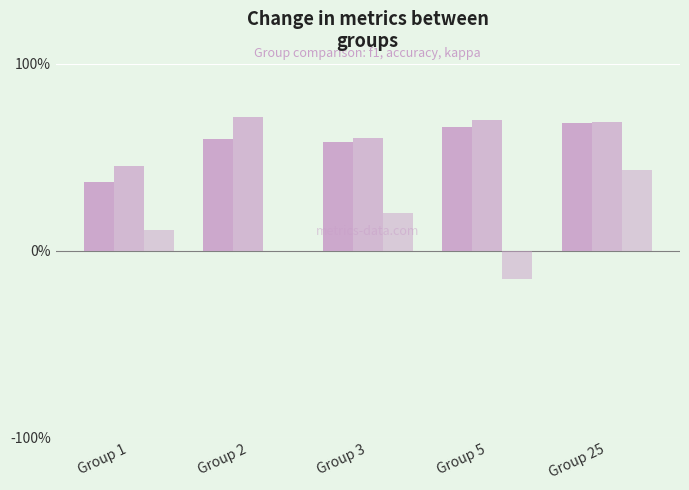

Are the bars horizontal?

No